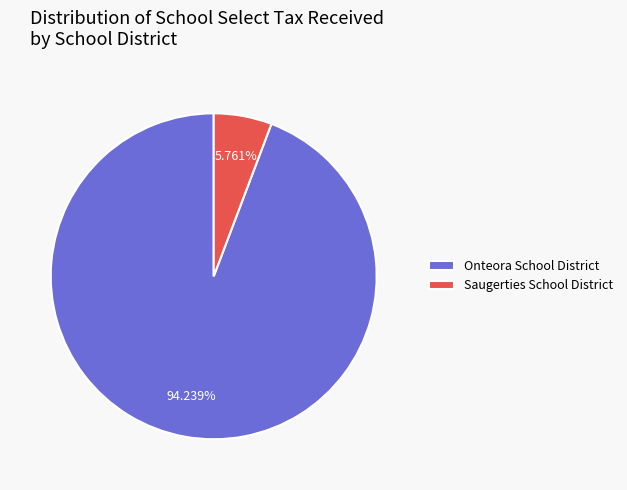

Rank the categories by value from lowest to highest.

Saugerties School District, Onteora School District